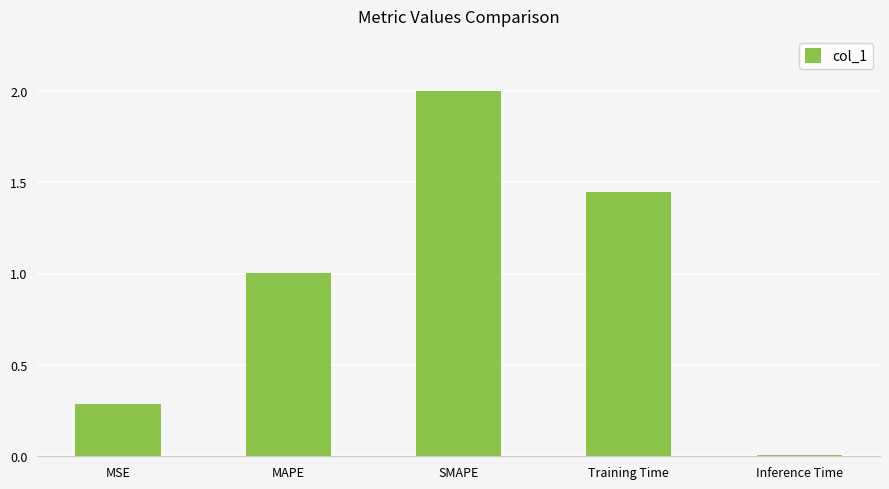

Is it true that the value at MSE is 0.3?

True